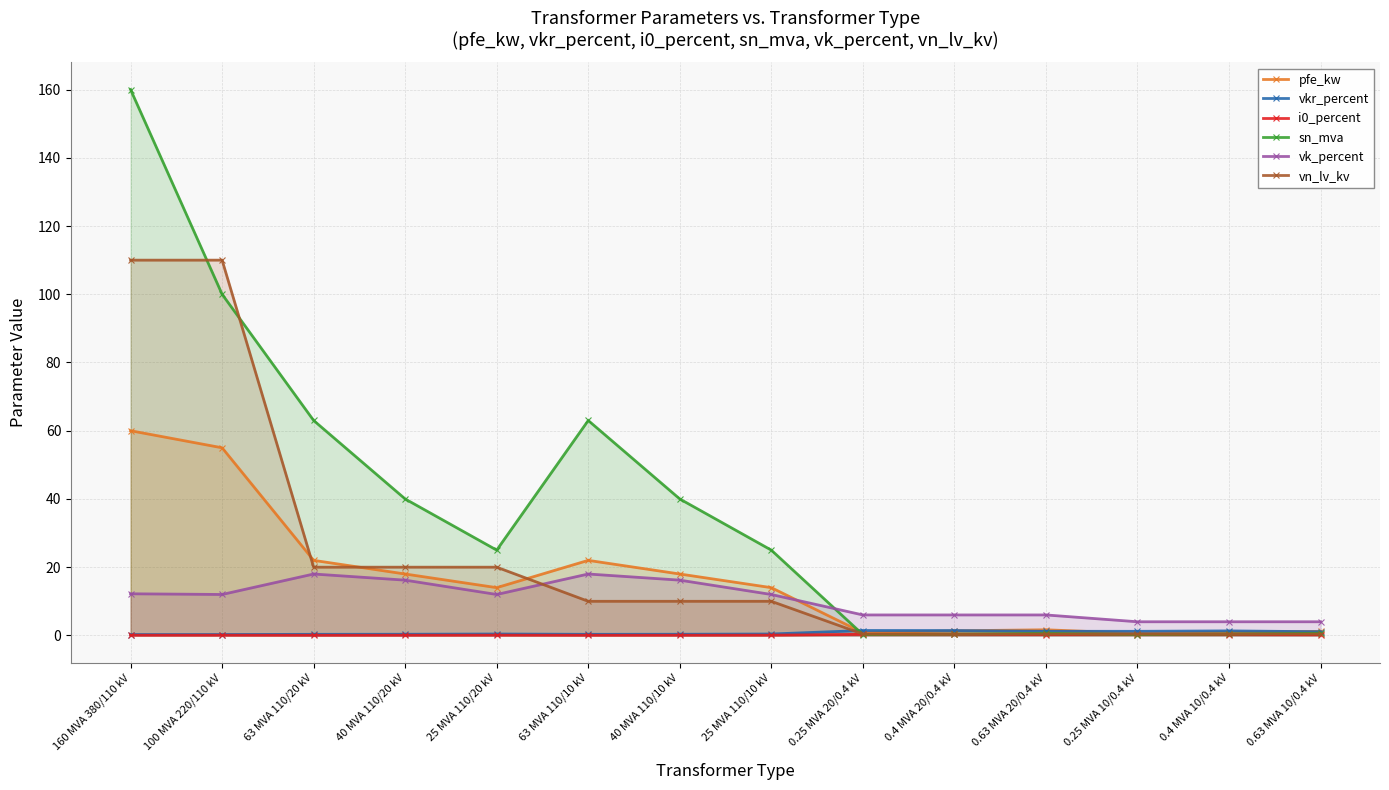

At which category does sn_mva reach its first local peak?

63 MVA 110/10 kV